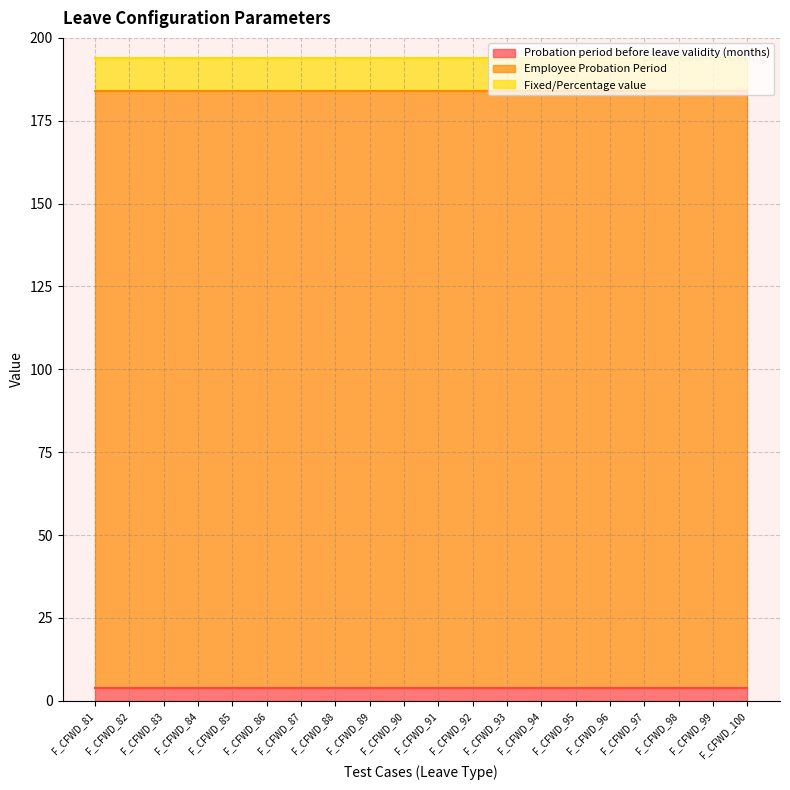

At F_CFWD_96, list the series in order from smallest to largest.

Probation period before leave validity (months), Fixed/Percentage value, Employee Probation Period